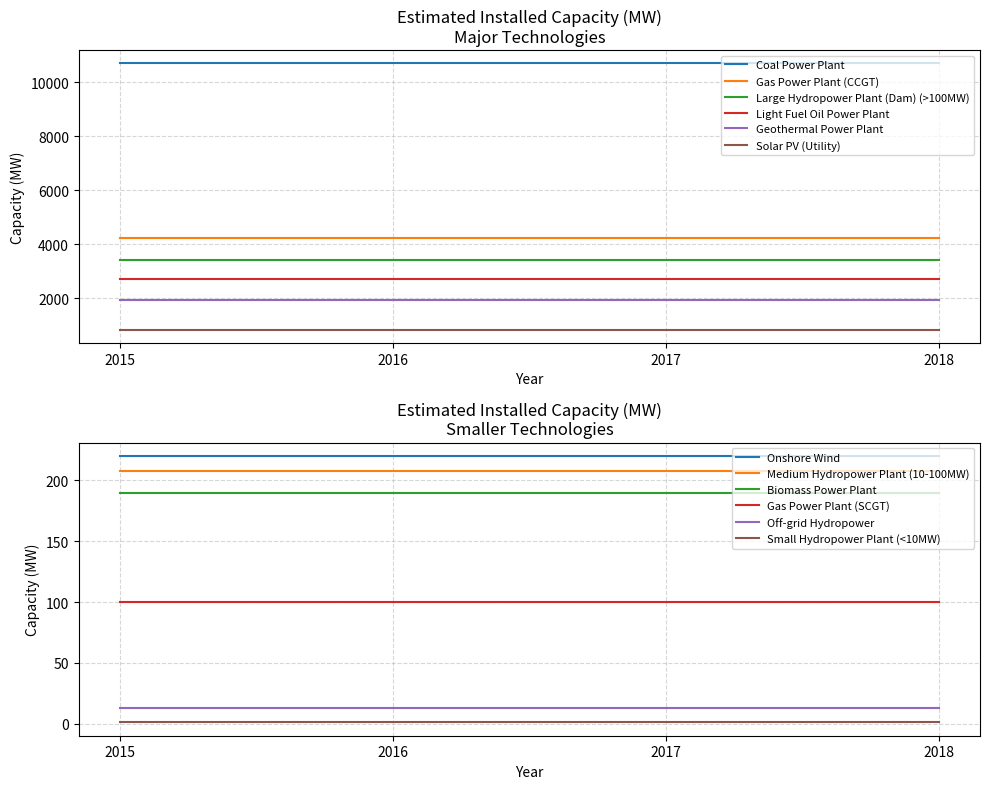

How many lines are shown in the chart?

6